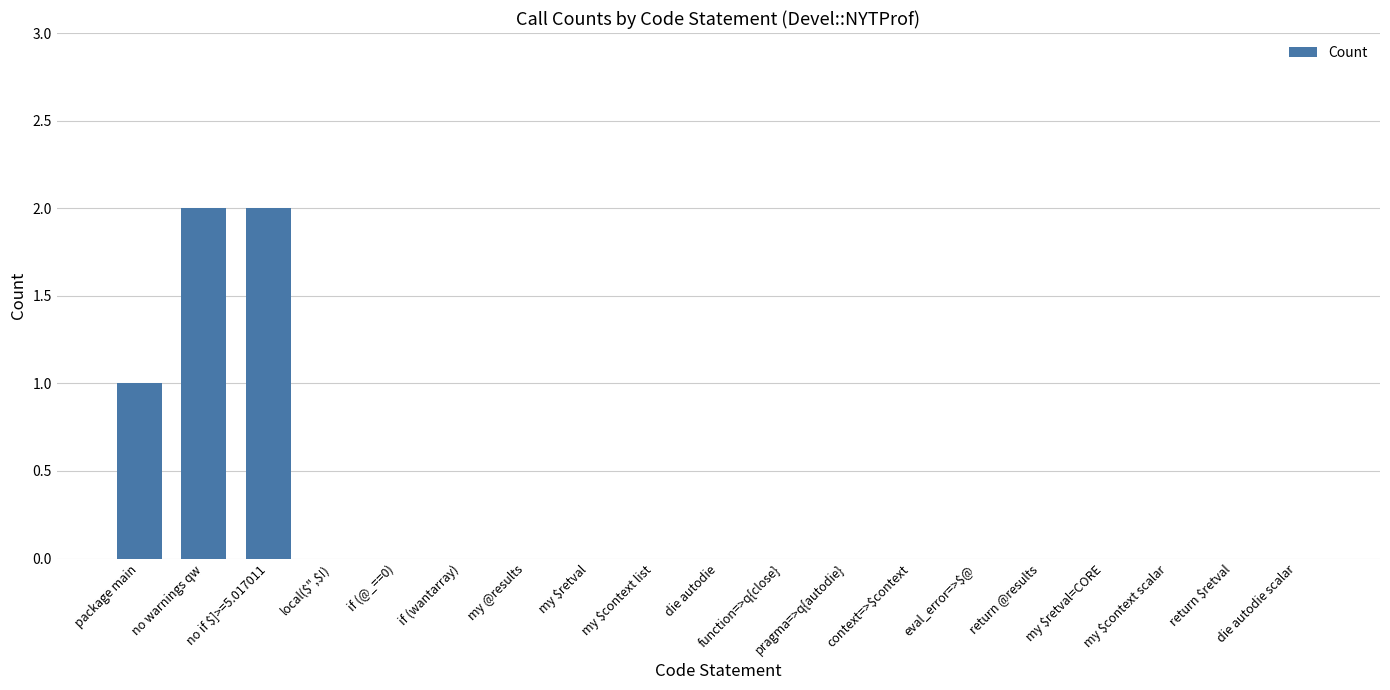

What is the sum of all values?

5